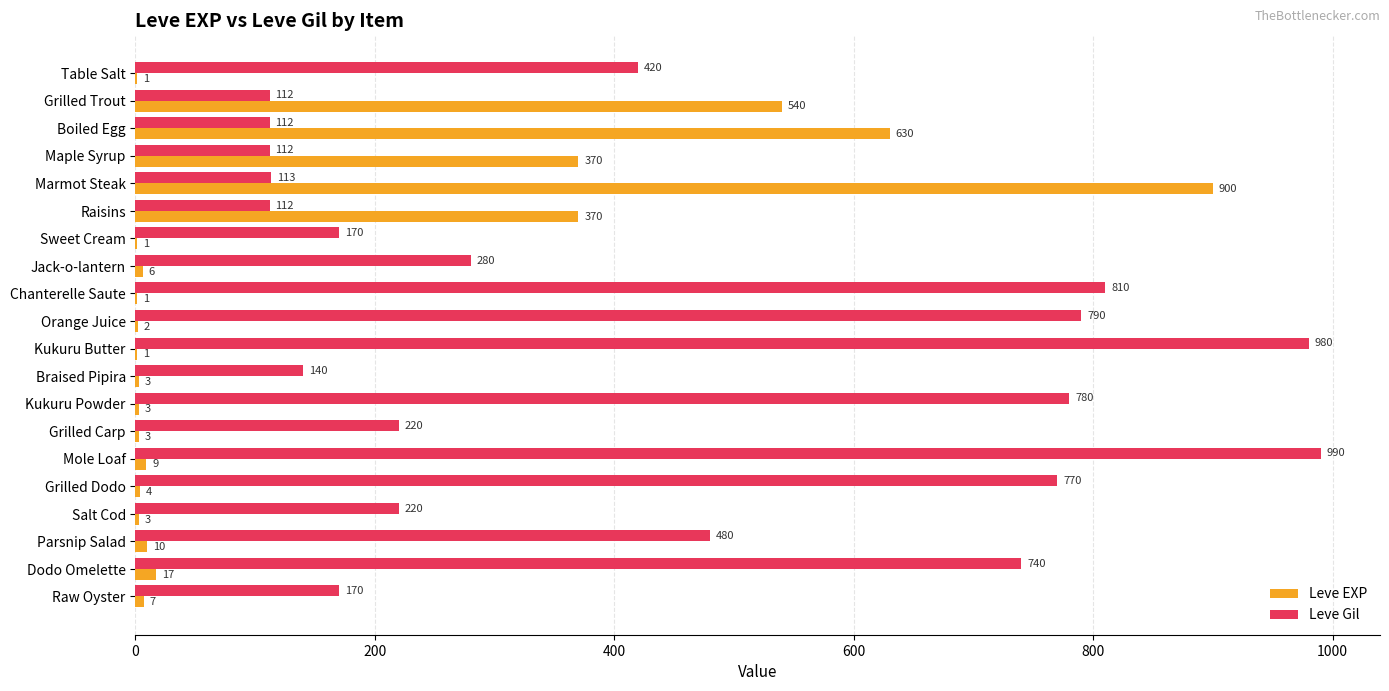

What is the sum of all Leve EXP values?

2881